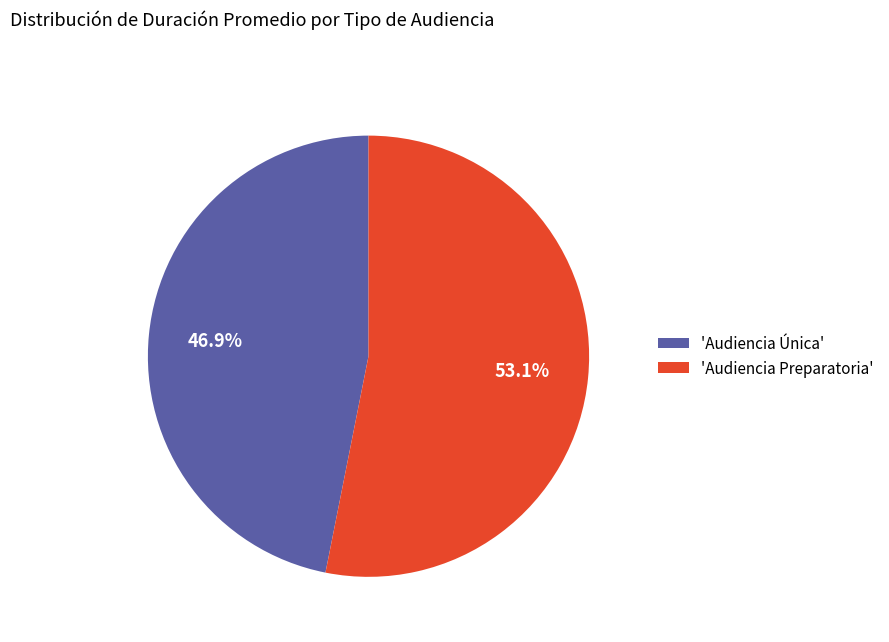

To the nearest percent, what is the difference between the largest and smallest slice percentages?

6%